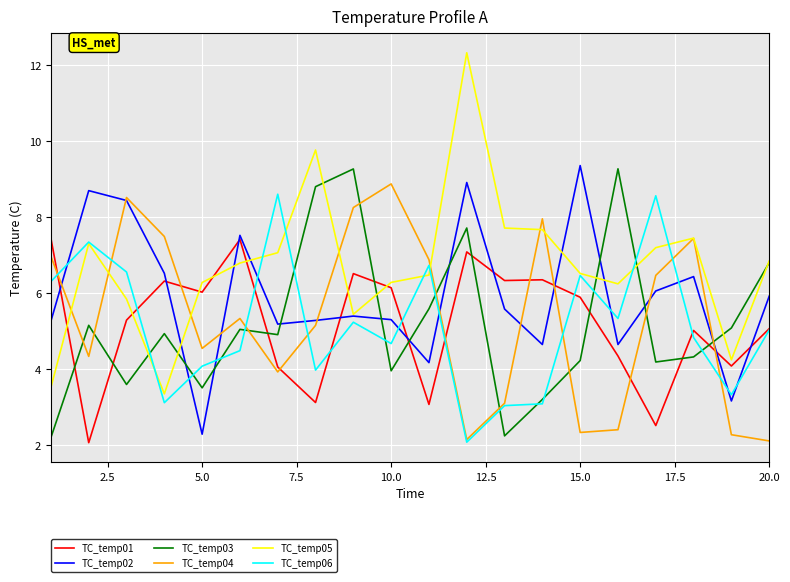

What is the minimum value for TC_temp03?

2.2